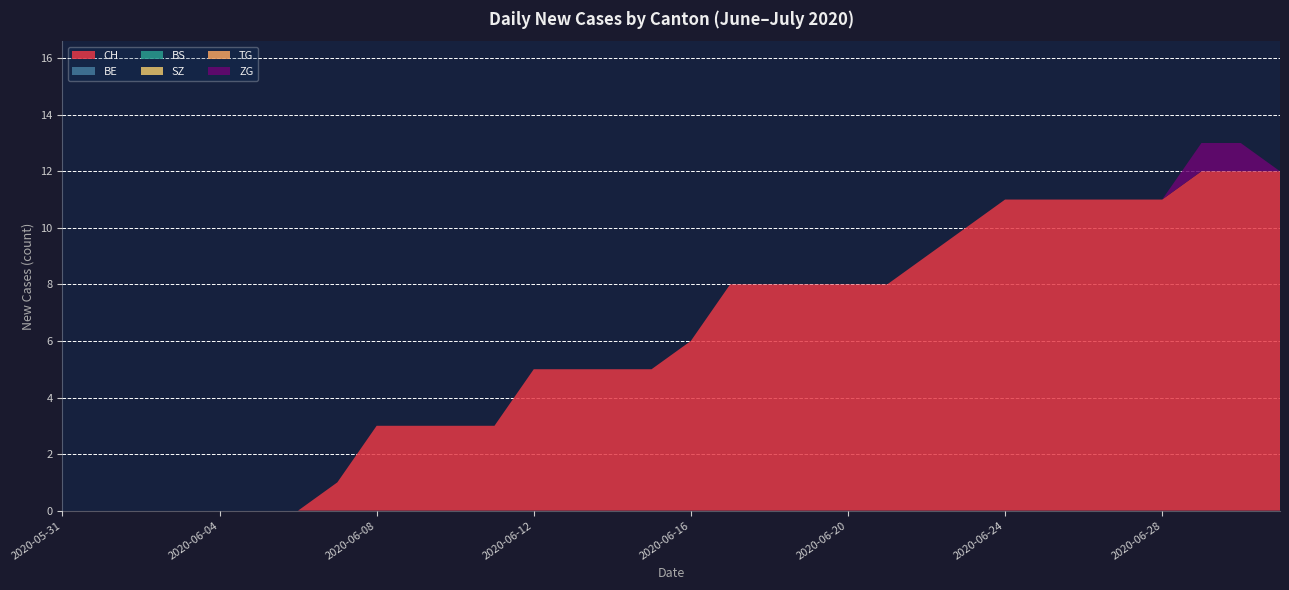

Reading left to right, list all the values displayed in this chart.

CH: 2020-05-31=0	2020-06-01=0	2020-06-02=0	2020-06-03=0	2020-06-04=0	2020-06-05=0	2020-06-06=0	2020-06-07=1	2020-06-08=3	2020-06-09=3	2020-06-10=3	2020-06-11=3	2020-06-12=5	2020-06-13=5	2020-06-14=5	2020-06-15=5	2020-06-16=6	2020-06-17=8	2020-06-18=8	2020-06-19=8	2020-06-20=8	2020-06-21=8	2020-06-22=9	2020-06-23=10	2020-06-24=11	2020-06-25=11	2020-06-26=11	2020-06-27=11	2020-06-28=11	2020-06-29=12	2020-06-30=12	2020-07-01=12
BE: 2020-05-31=0	2020-06-01=0	2020-06-02=0	2020-06-03=0	2020-06-04=0	2020-06-05=0	2020-06-06=0	2020-06-07=0	2020-06-08=0	2020-06-09=0	2020-06-10=0	2020-06-11=0	2020-06-12=0	2020-06-13=0	2020-06-14=0	2020-06-15=0	2020-06-16=0	2020-06-17=0	2020-06-18=0	2020-06-19=0	2020-06-20=0	2020-06-21=0	2020-06-22=0	2020-06-23=0	2020-06-24=0	2020-06-25=0	2020-06-26=0	2020-06-27=0	2020-06-28=0	2020-06-29=0	2020-06-30=0	2020-07-01=0
BS: 2020-05-31=0	2020-06-01=0	2020-06-02=0	2020-06-03=0	2020-06-04=0	2020-06-05=0	2020-06-06=0	2020-06-07=0	2020-06-08=0	2020-06-09=0	2020-06-10=0	2020-06-11=0	2020-06-12=0	2020-06-13=0	2020-06-14=0	2020-06-15=0	2020-06-16=0	2020-06-17=0	2020-06-18=0	2020-06-19=0	2020-06-20=0	2020-06-21=0	2020-06-22=0	2020-06-23=0	2020-06-24=0	2020-06-25=0	2020-06-26=0	2020-06-27=0	2020-06-28=0	2020-06-29=0	2020-06-30=0	2020-07-01=0
SZ: 2020-05-31=0	2020-06-01=0	2020-06-02=0	2020-06-03=0	2020-06-04=0	2020-06-05=0	2020-06-06=0	2020-06-07=0	2020-06-08=0	2020-06-09=0	2020-06-10=0	2020-06-11=0	2020-06-12=0	2020-06-13=0	2020-06-14=0	2020-06-15=0	2020-06-16=0	2020-06-17=0	2020-06-18=0	2020-06-19=0	2020-06-20=0	2020-06-21=0	2020-06-22=0	2020-06-23=0	2020-06-24=0	2020-06-25=0	2020-06-26=0	2020-06-27=0	2020-06-28=0	2020-06-29=0	2020-06-30=0	2020-07-01=0
TG: 2020-05-31=0	2020-06-01=0	2020-06-02=0	2020-06-03=0	2020-06-04=0	2020-06-05=0	2020-06-06=0	2020-06-07=0	2020-06-08=0	2020-06-09=0	2020-06-10=0	2020-06-11=0	2020-06-12=0	2020-06-13=0	2020-06-14=0	2020-06-15=0	2020-06-16=0	2020-06-17=0	2020-06-18=0	2020-06-19=0	2020-06-20=0	2020-06-21=0	2020-06-22=0	2020-06-23=0	2020-06-24=0	2020-06-25=0	2020-06-26=0	2020-06-27=0	2020-06-28=0	2020-06-29=0	2020-06-30=0	2020-07-01=0
ZG: 2020-05-31=0	2020-06-01=0	2020-06-02=0	2020-06-03=0	2020-06-04=0	2020-06-05=0	2020-06-06=0	2020-06-07=0	2020-06-08=0	2020-06-09=0	2020-06-10=0	2020-06-11=0	2020-06-12=0	2020-06-13=0	2020-06-14=0	2020-06-15=0	2020-06-16=0	2020-06-17=0	2020-06-18=0	2020-06-19=0	2020-06-20=0	2020-06-21=0	2020-06-22=0	2020-06-23=0	2020-06-24=0	2020-06-25=0	2020-06-26=0	2020-06-27=0	2020-06-28=0	2020-06-29=1	2020-06-30=1	2020-07-01=0